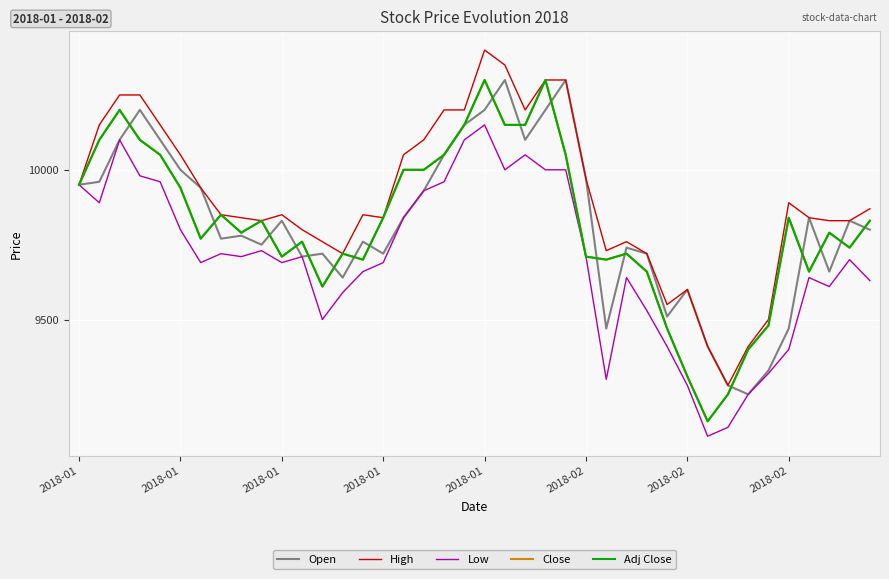

Which category has the highest value across all series?

2018-01